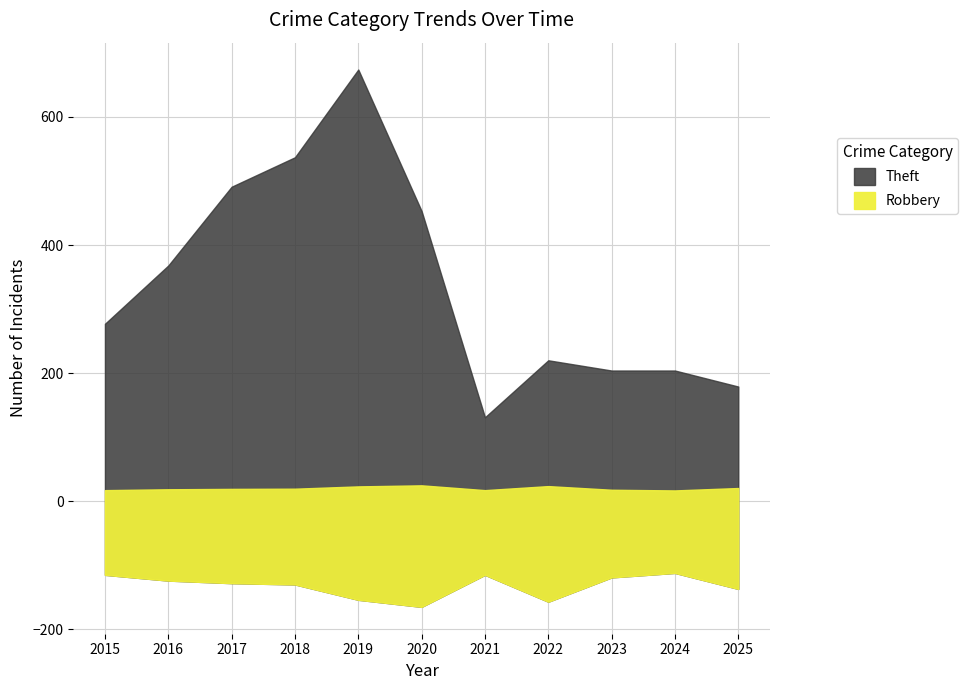

In Robbery, how many points are lower than both neighbors (excluding endpoints)?

2